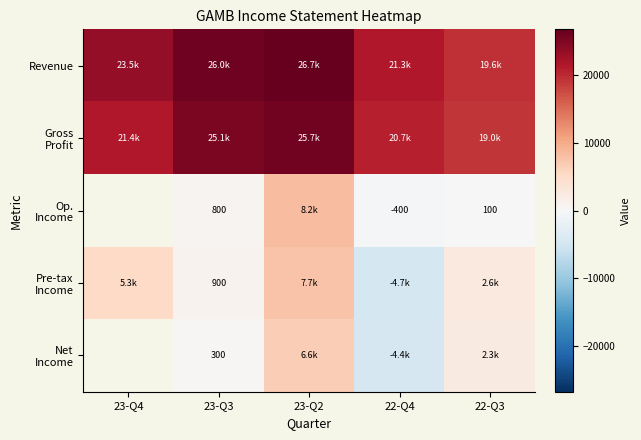

Read the Op. Income value at 22-Q3.

100.0